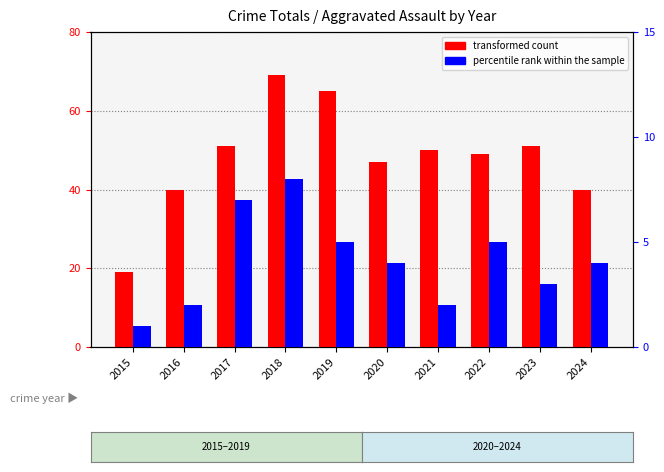

At how many categories does at least one series exceed 26?

9